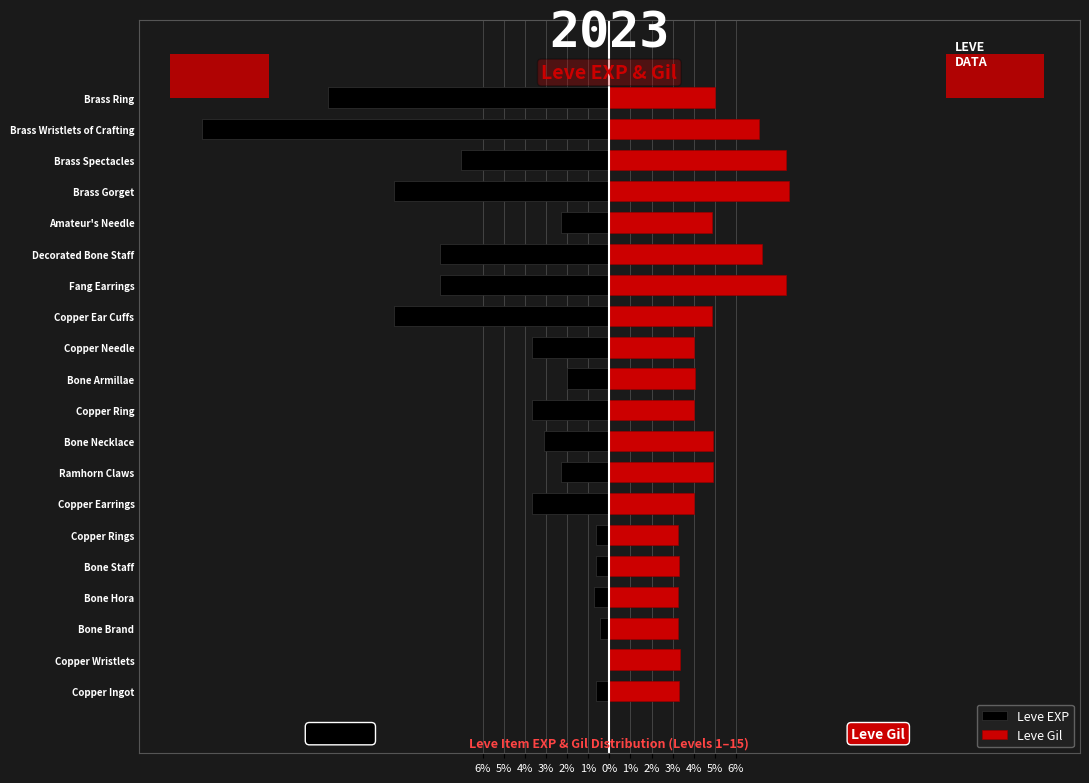

What is the highest value of the Leve Gil series?

8.5